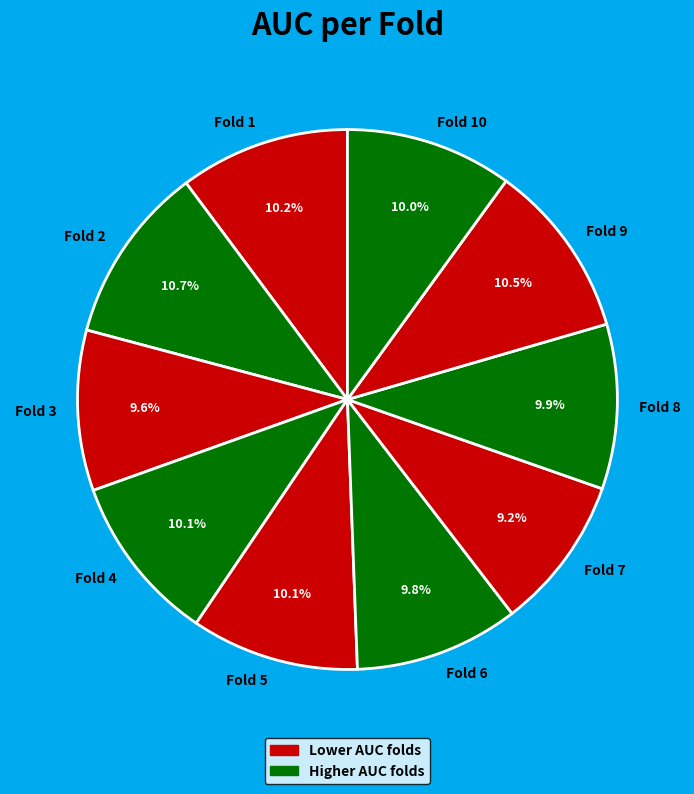

To the nearest percent, what is the average slice percentage?

10%